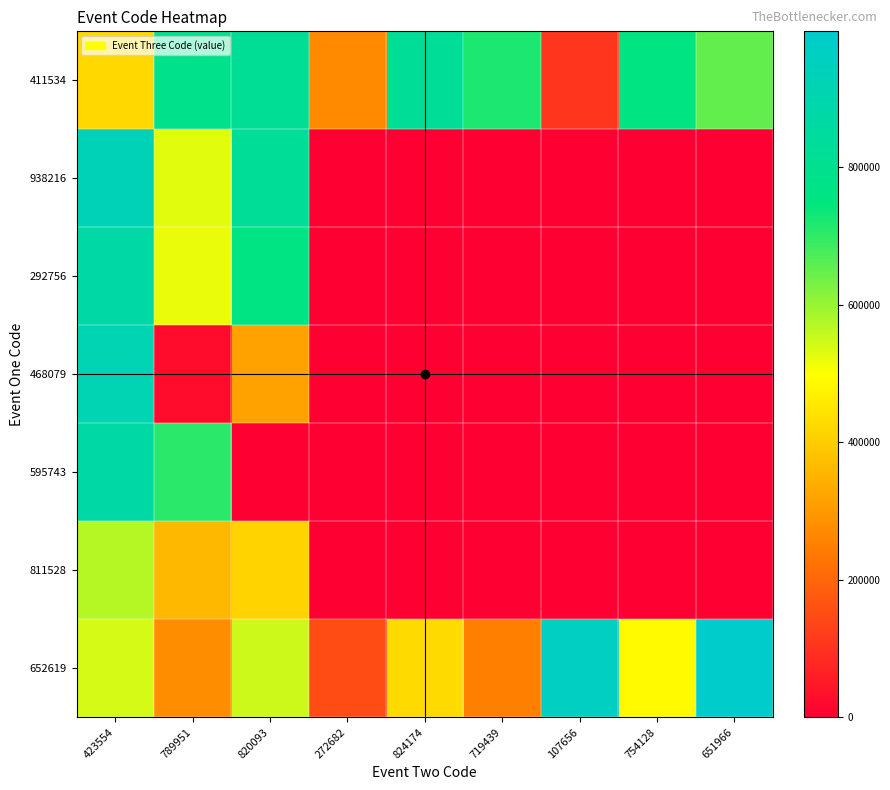

At how many categories does at least one series exceed 169786?

9